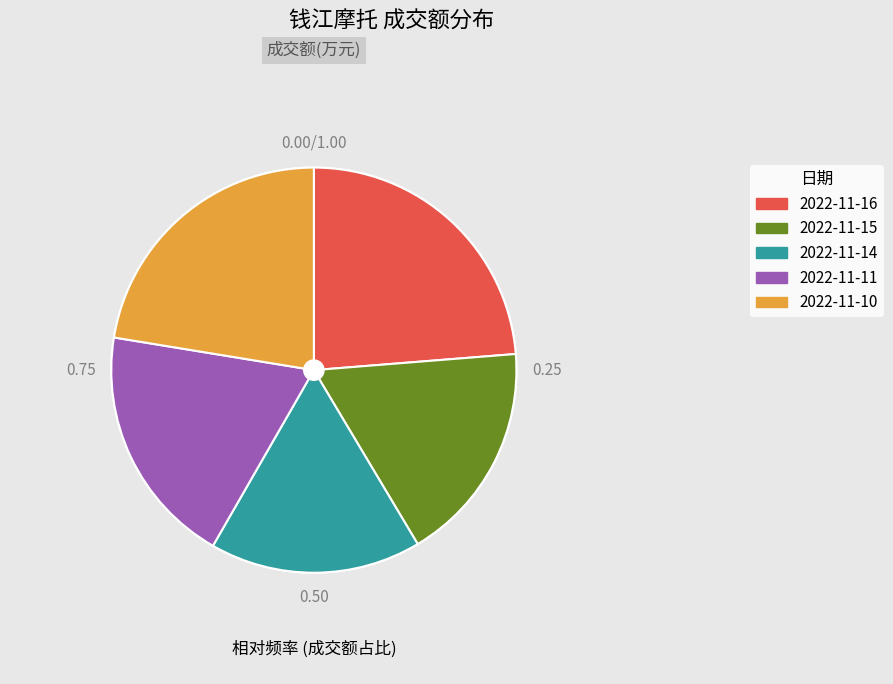

Is 2022-11-15 the majority of the pie?

No